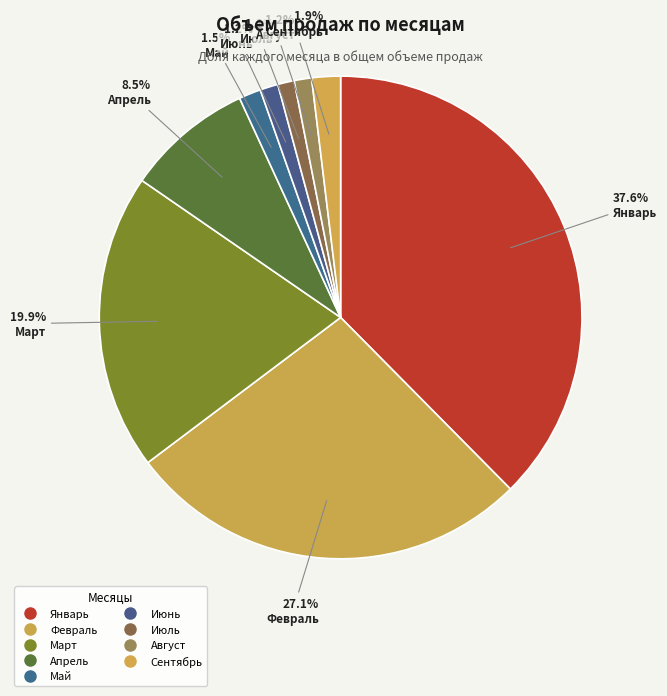

How many segments does this pie chart have?

9